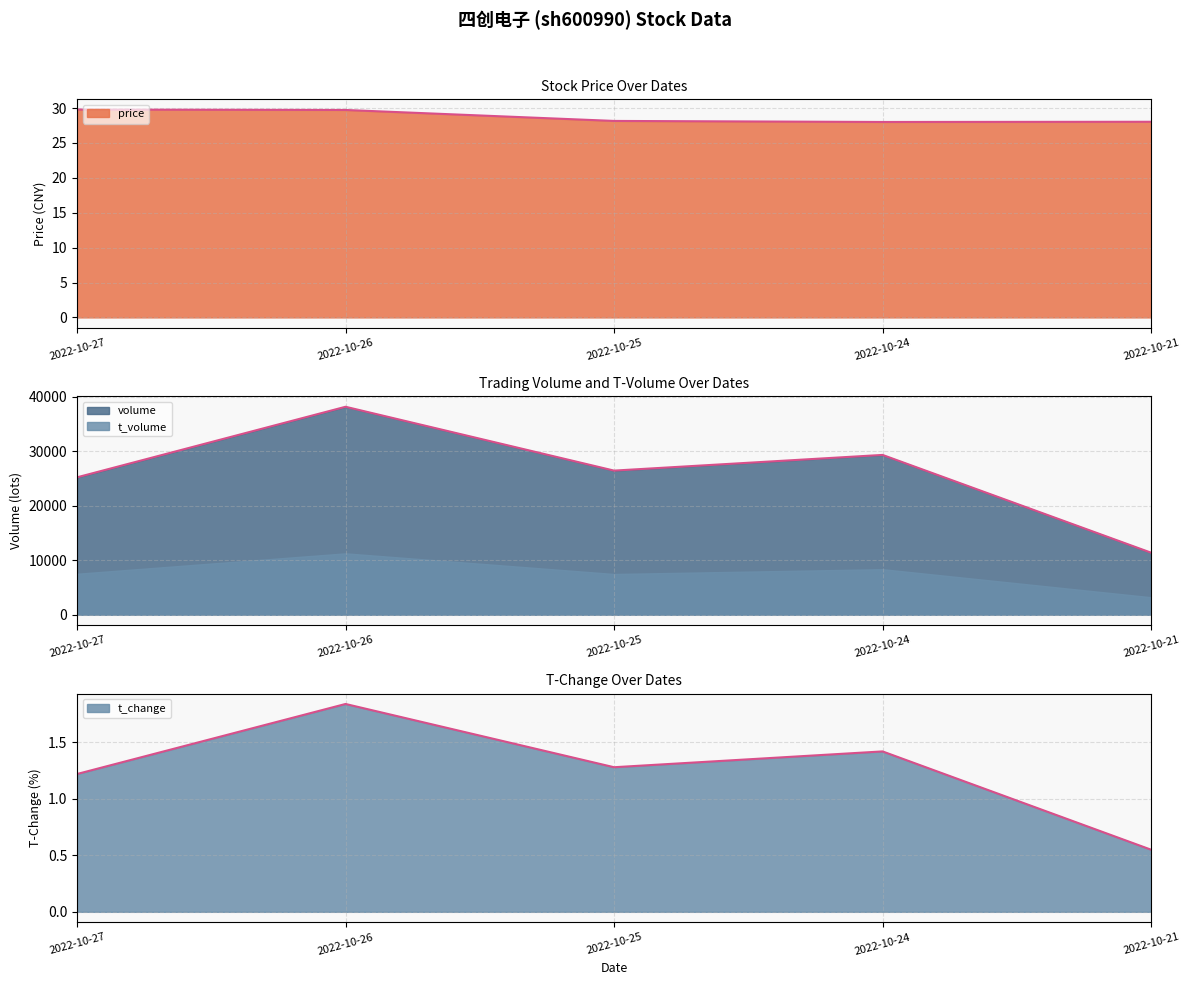

What is the difference between the second highest and second lowest values in the price series?

1.7